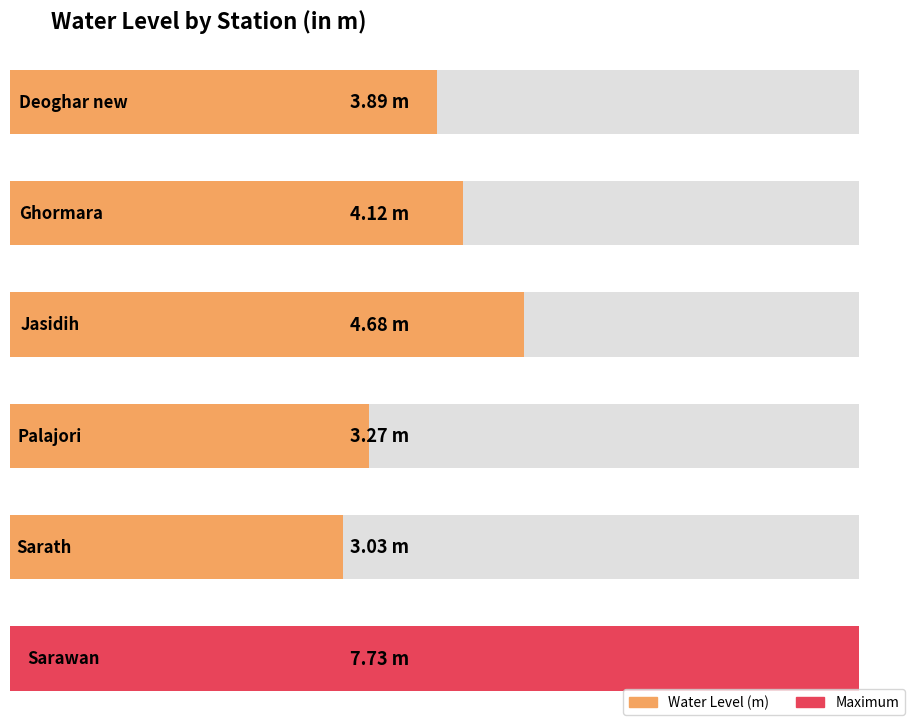

How many data points does each series have?

6